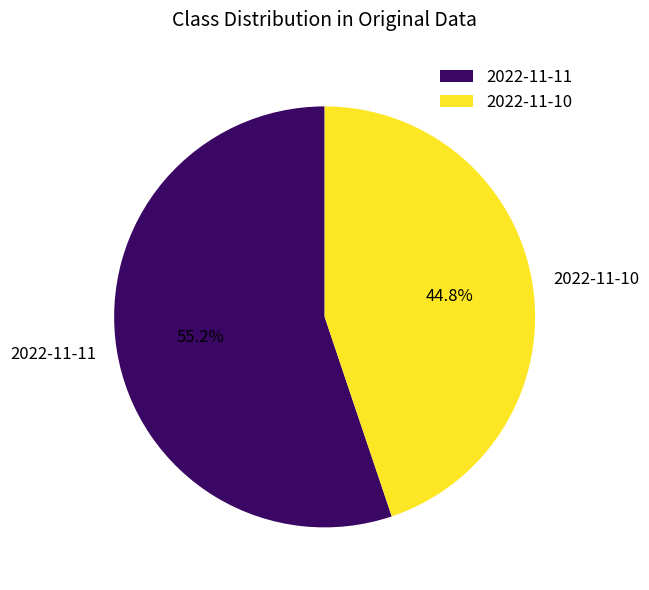

Count the number of slices in the pie.

2